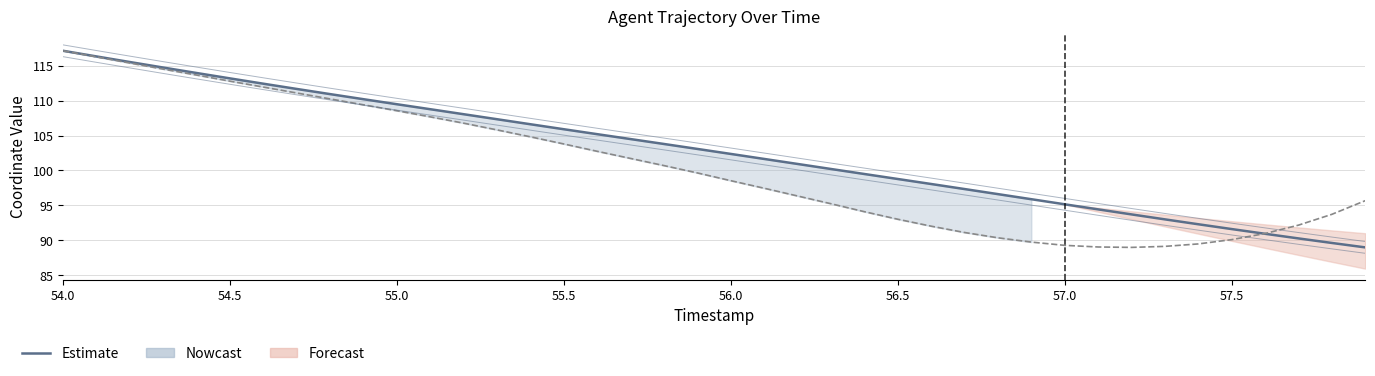

Which category has the highest value in the X coordinate series?

54.0